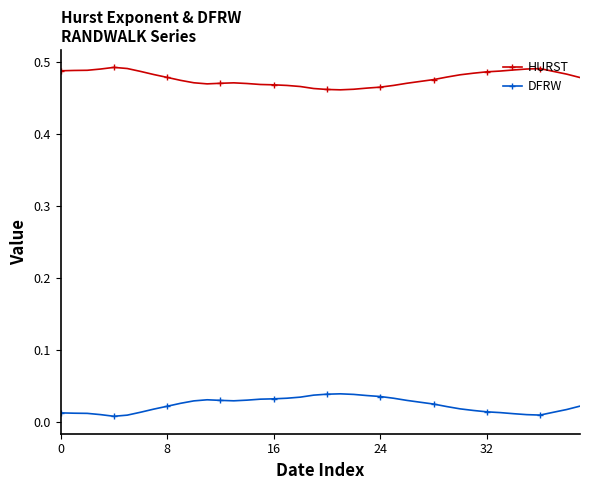

What are all the series names shown in the legend?

HURST, DFRW